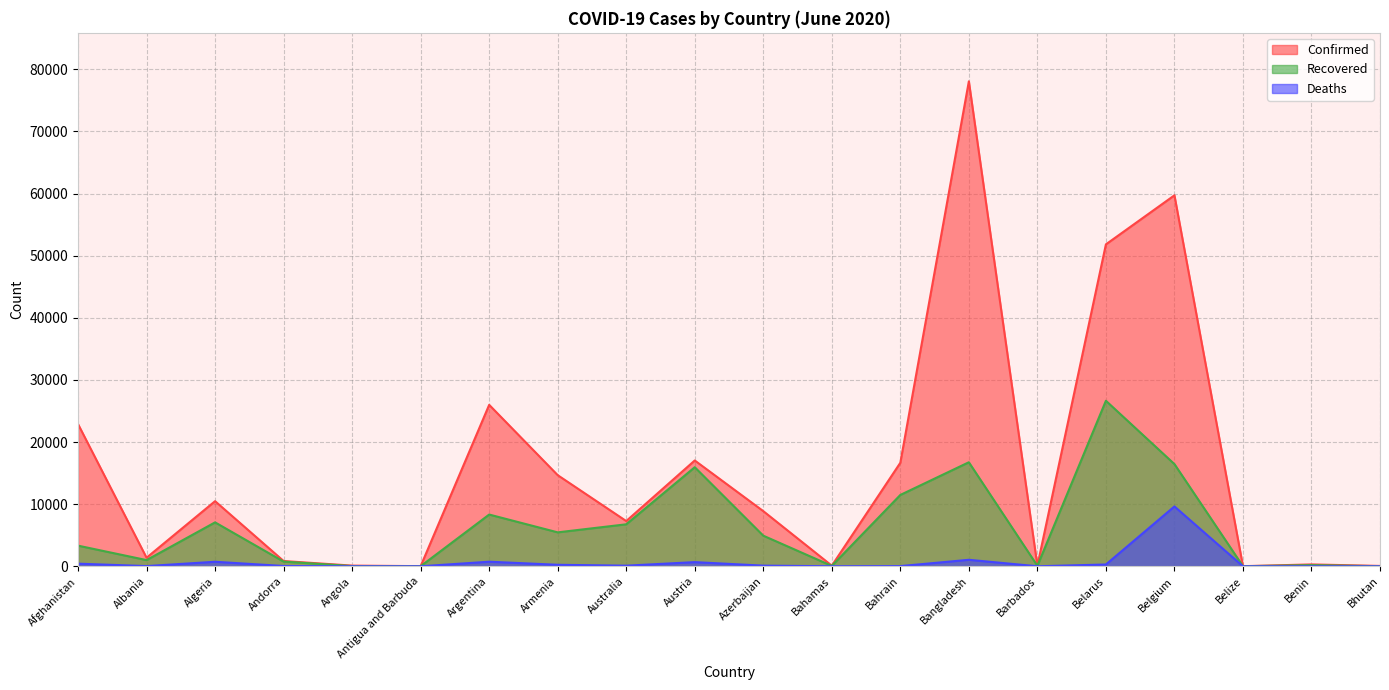

Rank the series by their average value, from highest to lowest.

Confirmed, Recovered, Deaths